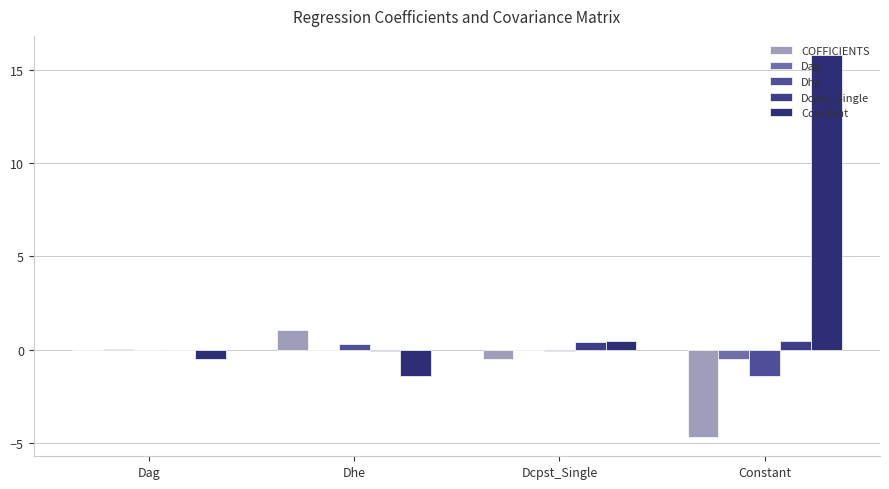

Which series changed the most between Dhe and Dcpst_Single?

Constant